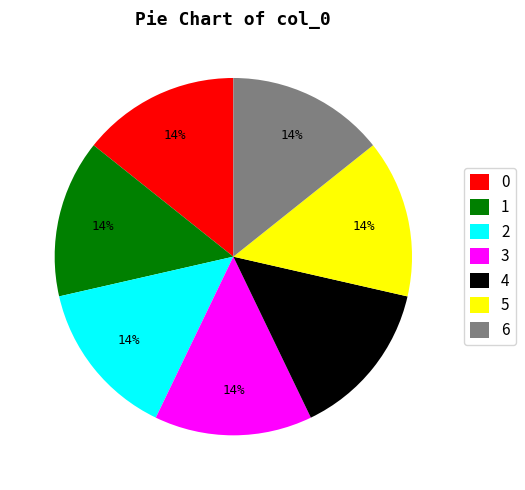

To the nearest percent, what portion does 6 represent?

14%